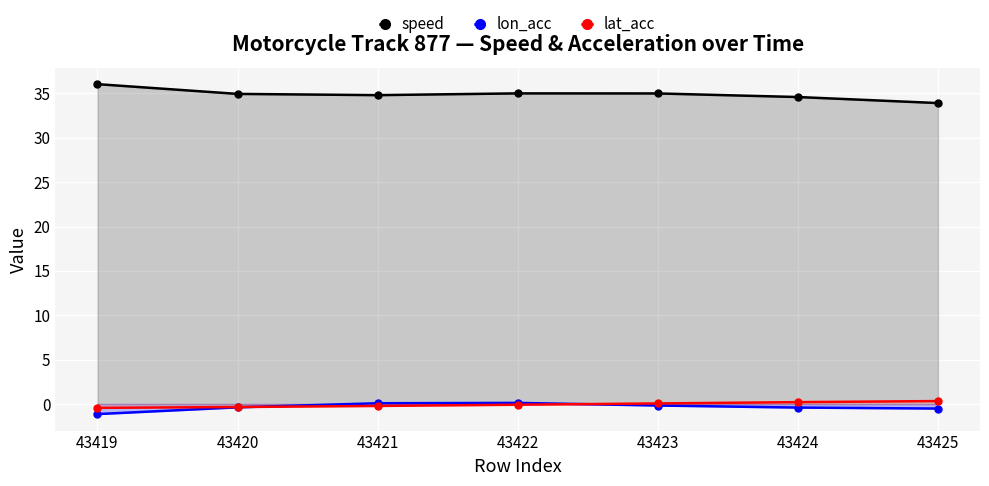

How many lines are shown in the chart?

3